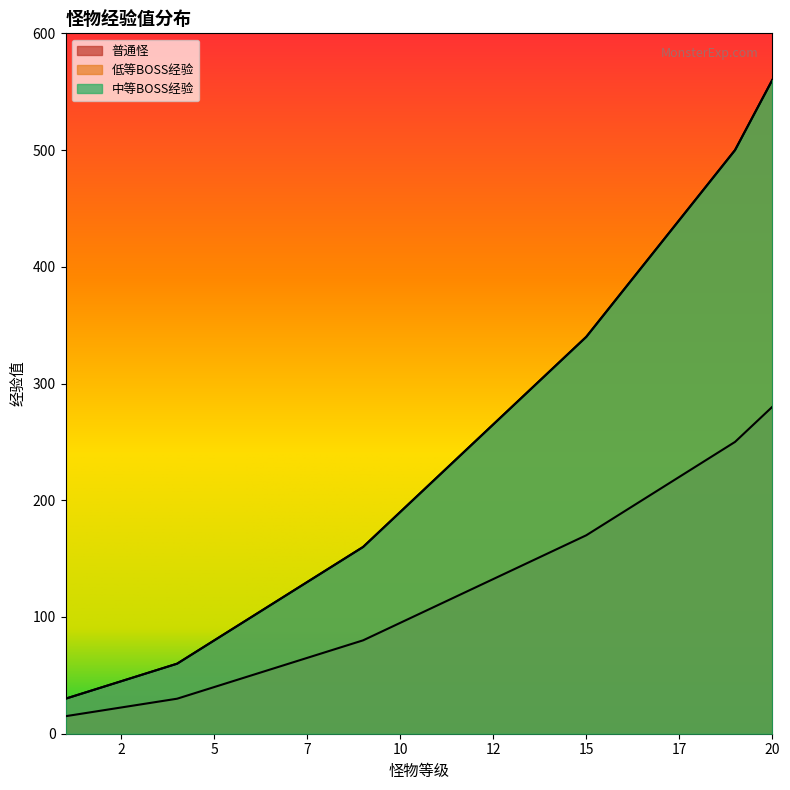

How many categories are shown in the chart?

20